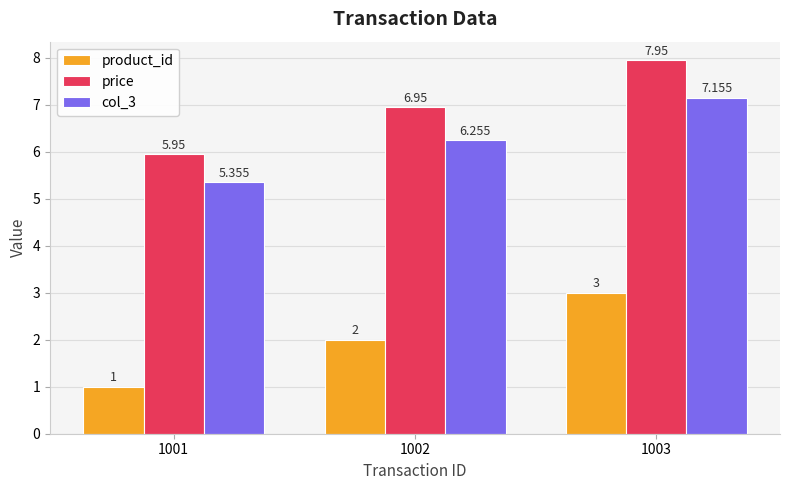

Which series has the largest total across all categories?

price